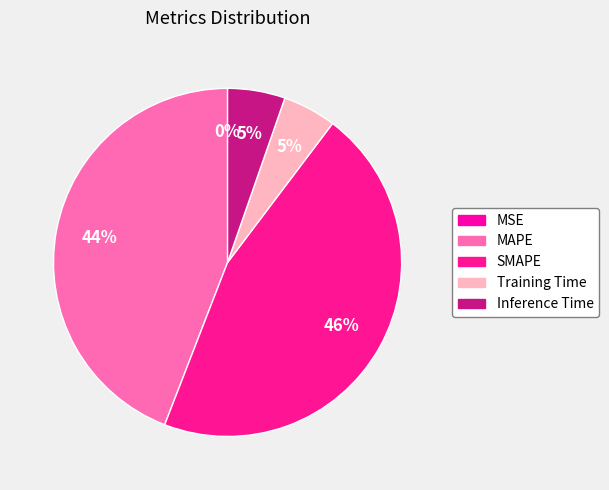

To the nearest percent, what portion does Training Time represent?

5%